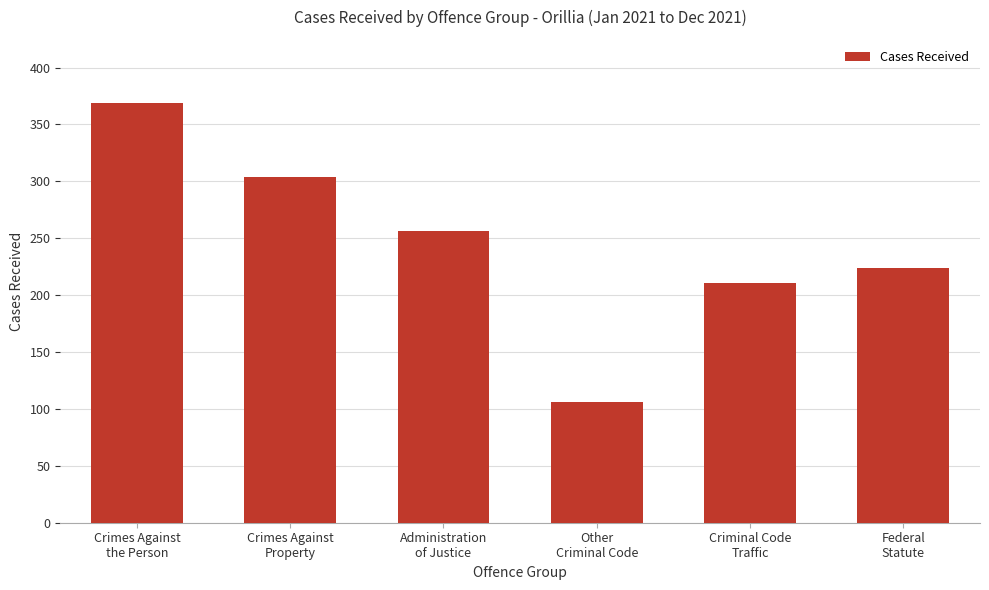

The value at Federal
Statute is 224. True or false?

True